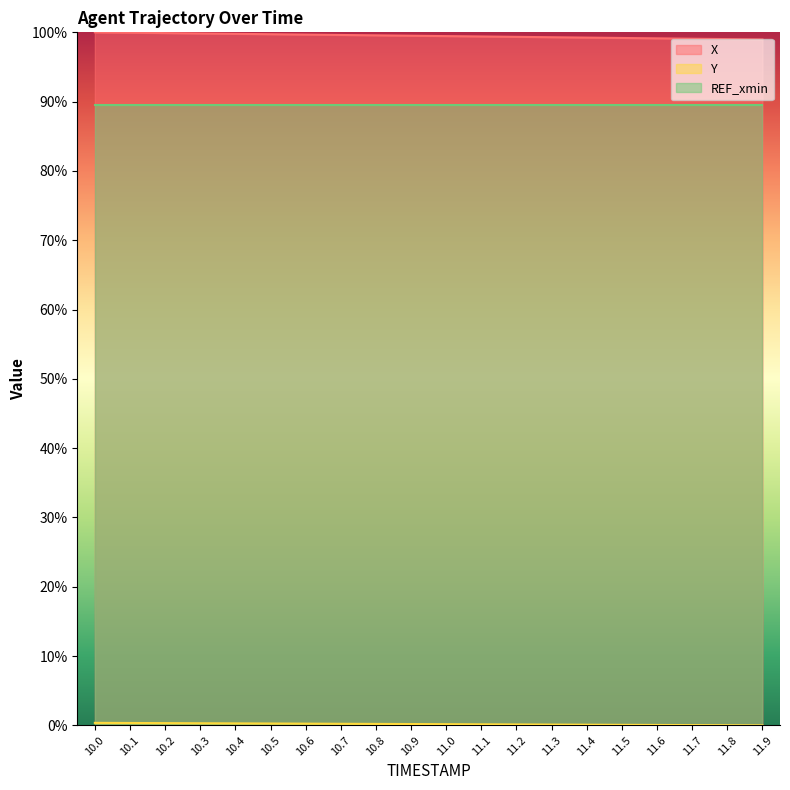

Which series has the largest total across all categories?

X